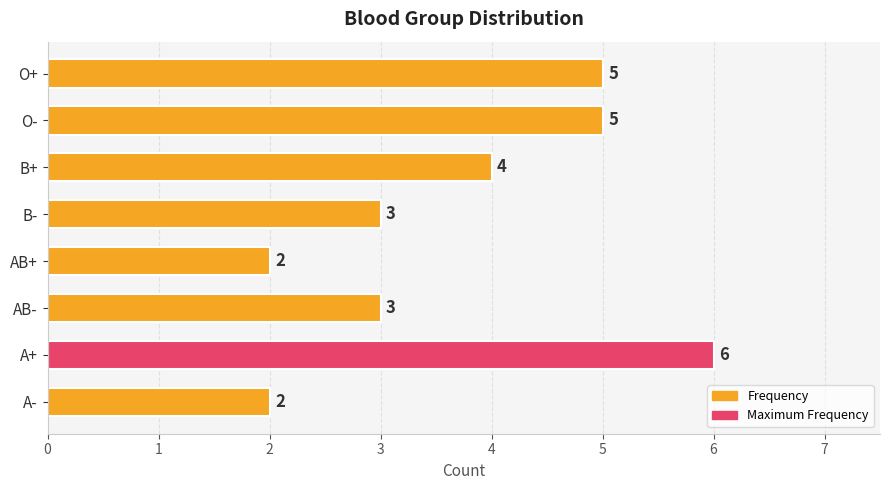

What is the smallest value displayed?

2